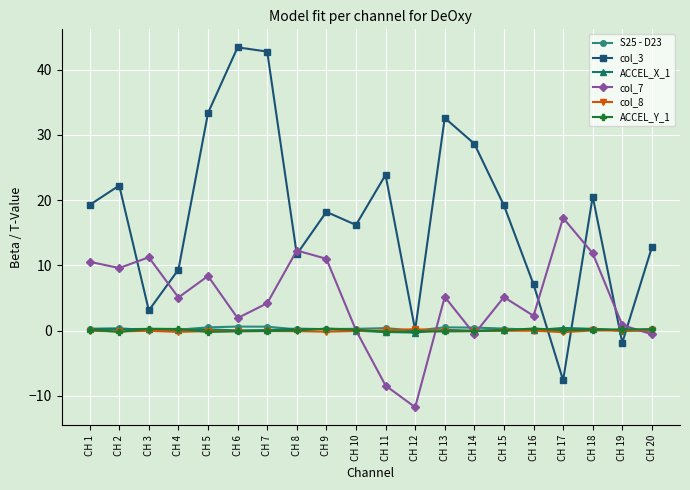

The ACCEL_X_1 series shows 0.1 at CH 7. True or false?

True